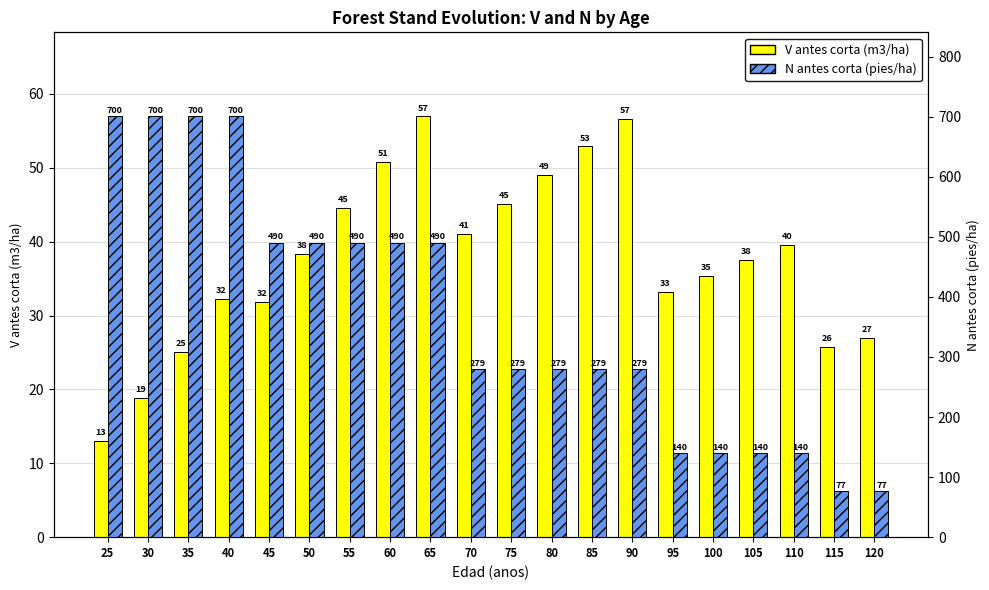

What is the average value of the V antes corta (m3/ha) series?

37.8